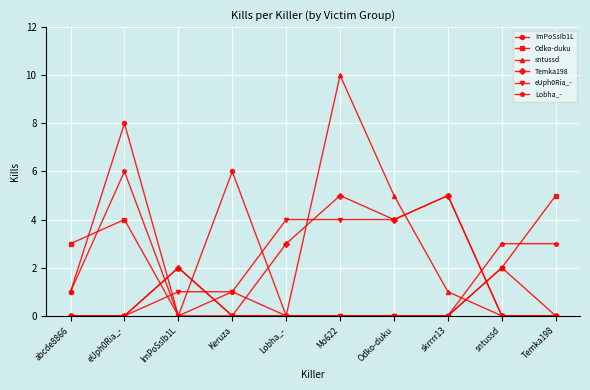

Which series has the widest spread of values?

sntussd